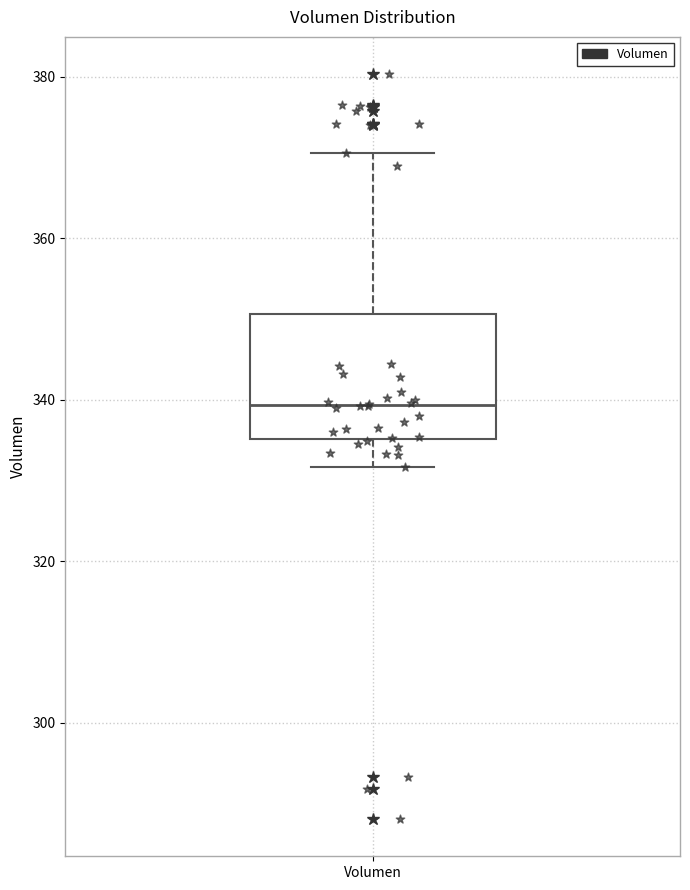

Where does the lower whisker of the box for Volumen end on the y-axis? The values are not printed on the chart, so give them approximately, as read against the axis.

332